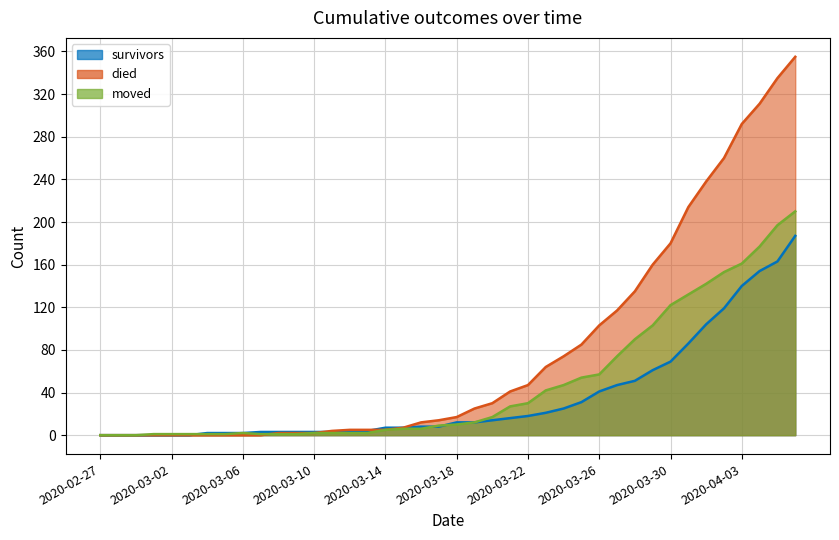

True or false: died has more than 2 interior local peaks.

False